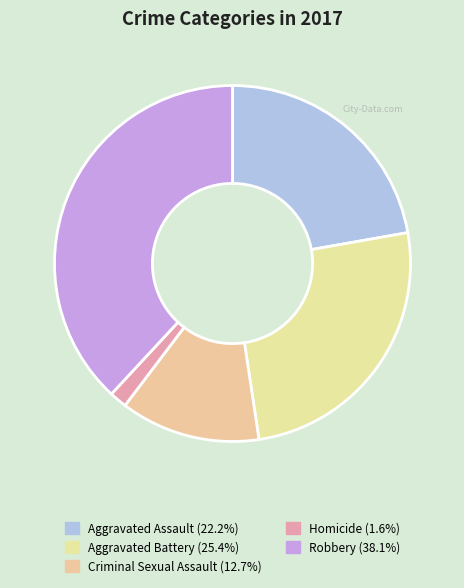

Which slice is the smallest?

Homicide